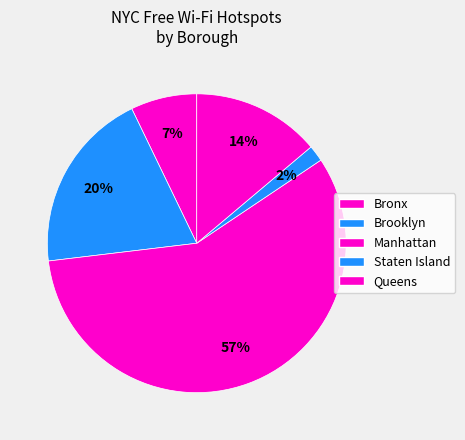

Combined, what portion of the pie is Queens and Staten Island?

15.6%